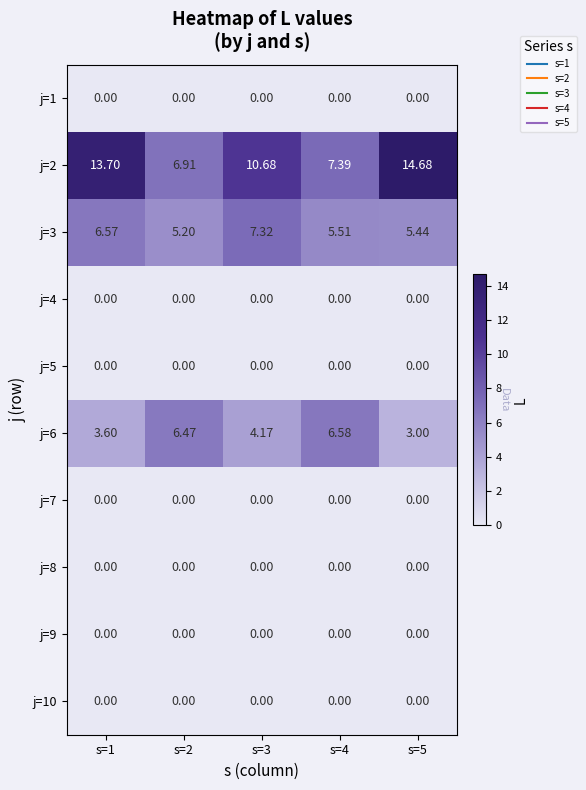

Which series has the largest total across all categories?

j=2